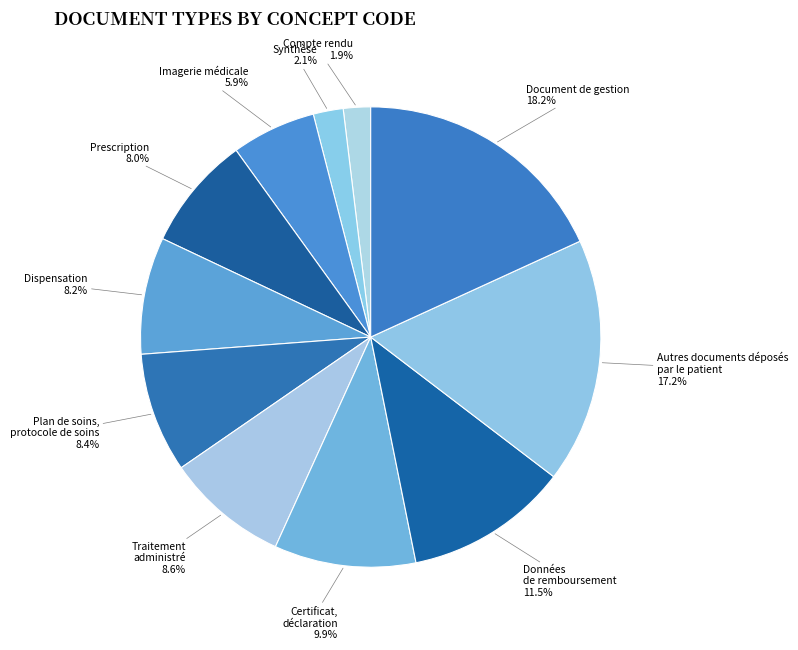

How much of the chart is everything except Dispensation?

91.8%